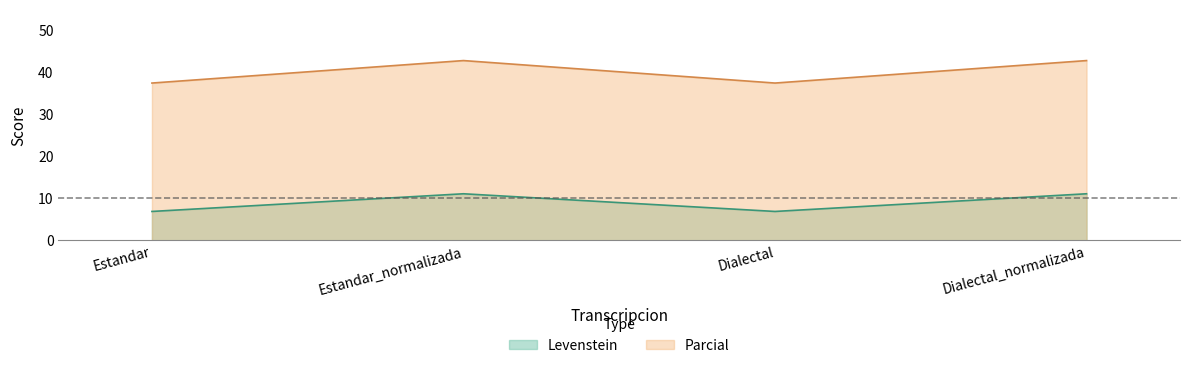

Reading left to right, extract all data points from this chart.

Levenstein: Estandar=6.9	Estandar_normalizada=11.1	Dialectal=6.9	Dialectal_normalizada=11.1
Parcial: Estandar=37.5	Estandar_normalizada=42.9	Dialectal=37.5	Dialectal_normalizada=42.9